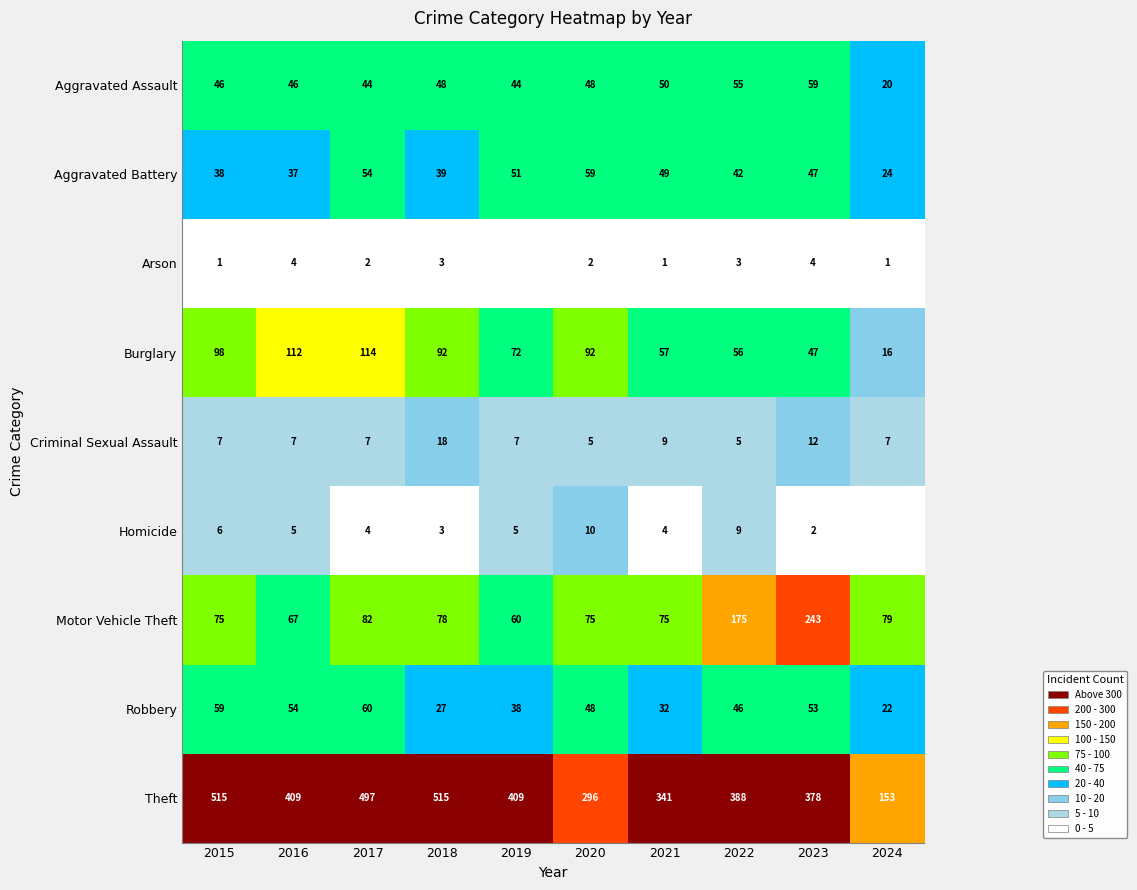

At which category is the sum across all series the highest?

2017